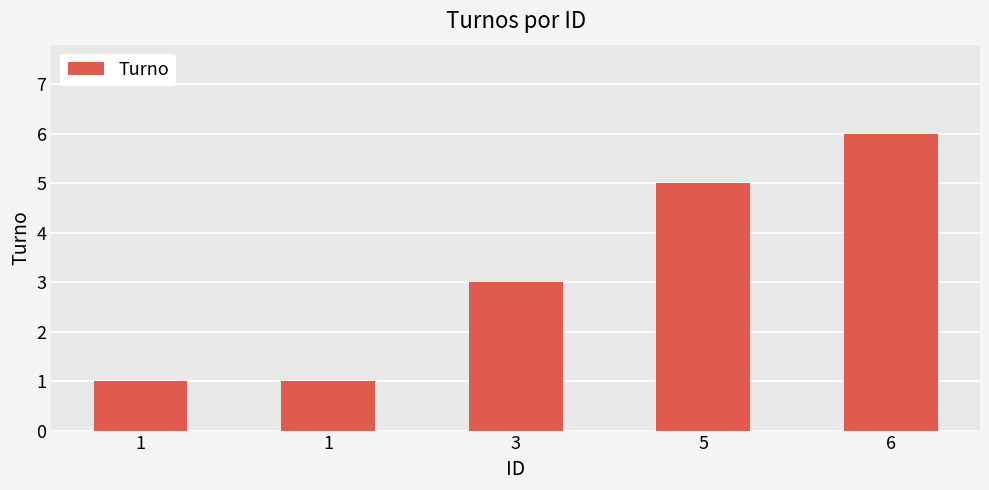

What is the difference between the maximum and second lowest values?

5